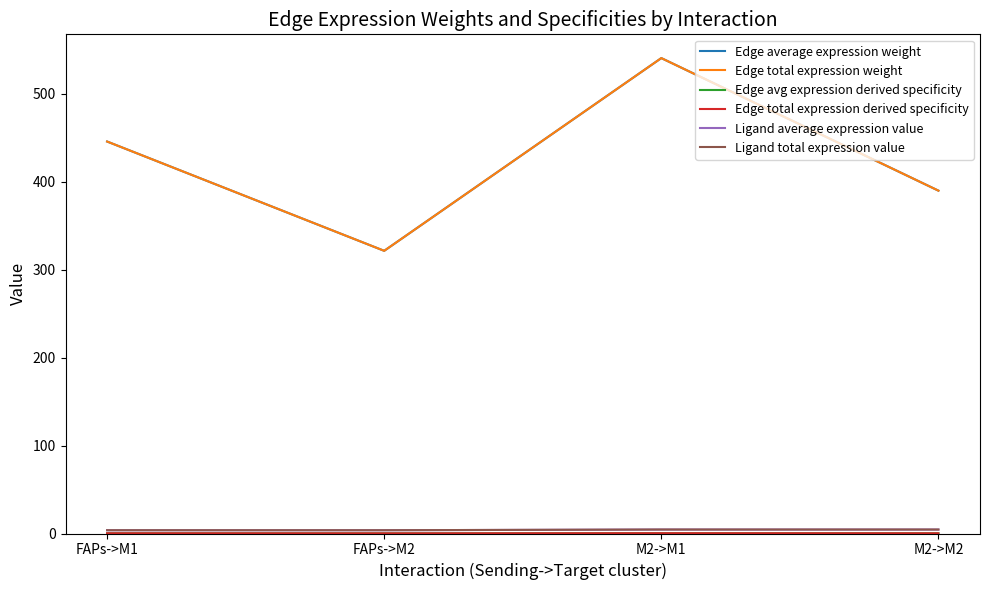

What position from the left is FAPs->M1?

1